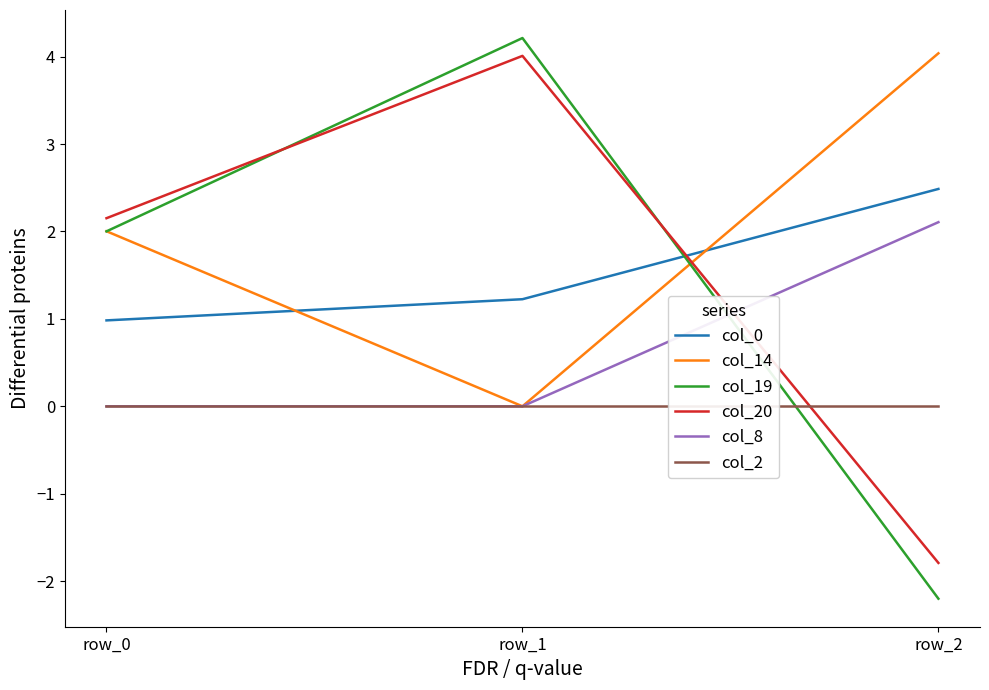

How many categories are shown in the chart?

3